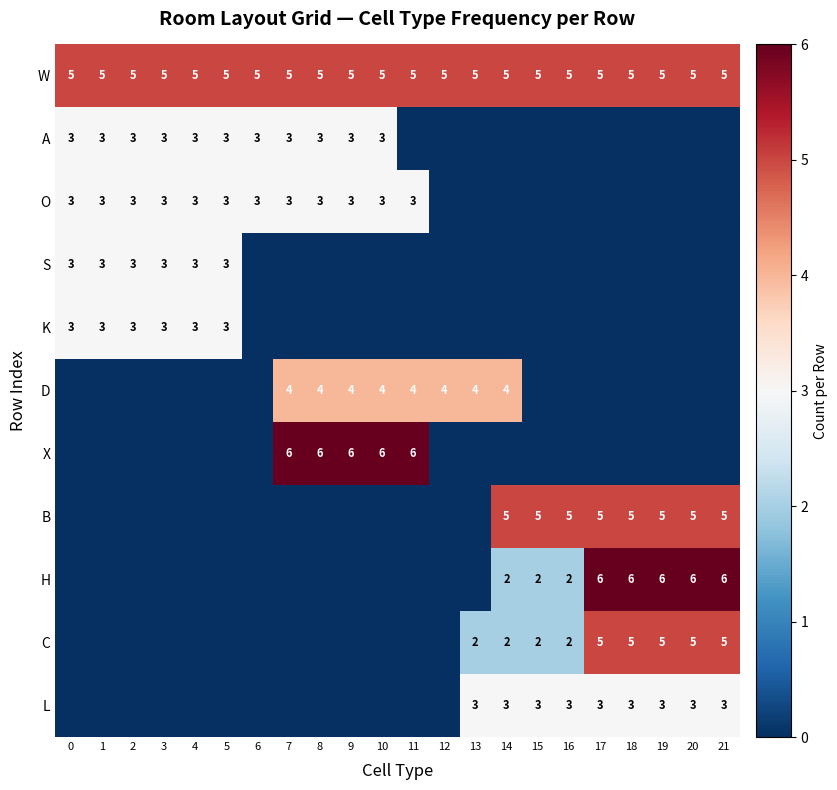

Is it true that H equals 3 at 14?

False